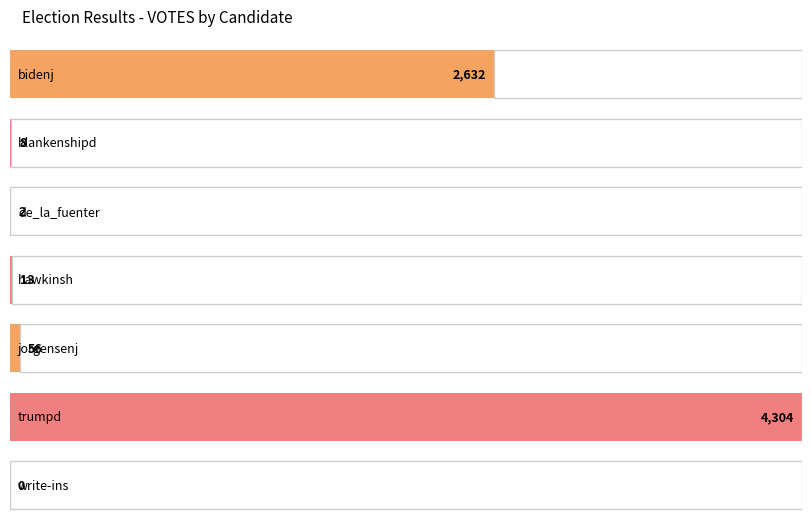

List the labels in order of value, smallest first.

write-ins, de_la_fuenter, blankenshipd, hawkinsh, jorgensenj, bidenj, trumpd